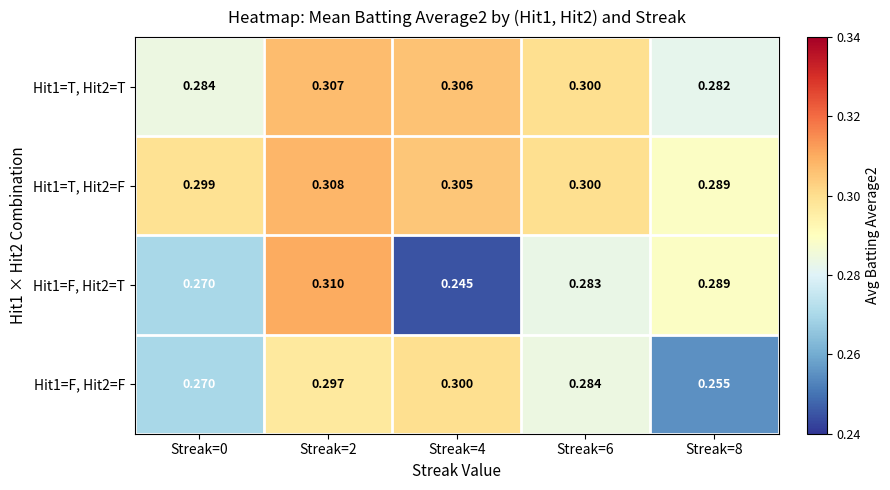

Rank the series by their maximum value, from lowest to highest.

Hit1=F, Hit2=F, Hit1=T, Hit2=T, Hit1=T, Hit2=F, Hit1=F, Hit2=T